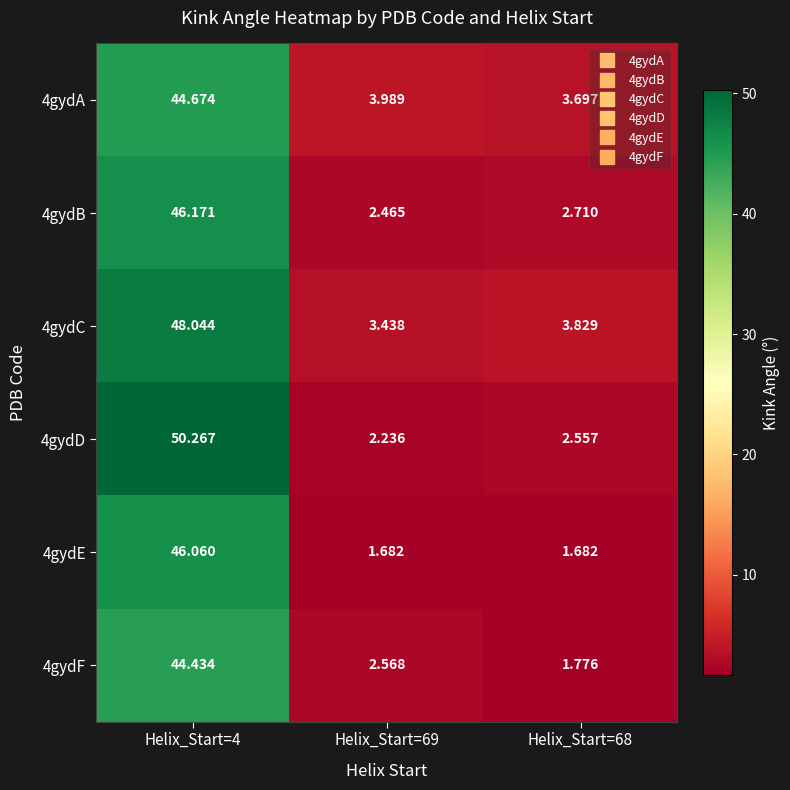

What is the smallest value displayed?

1.7